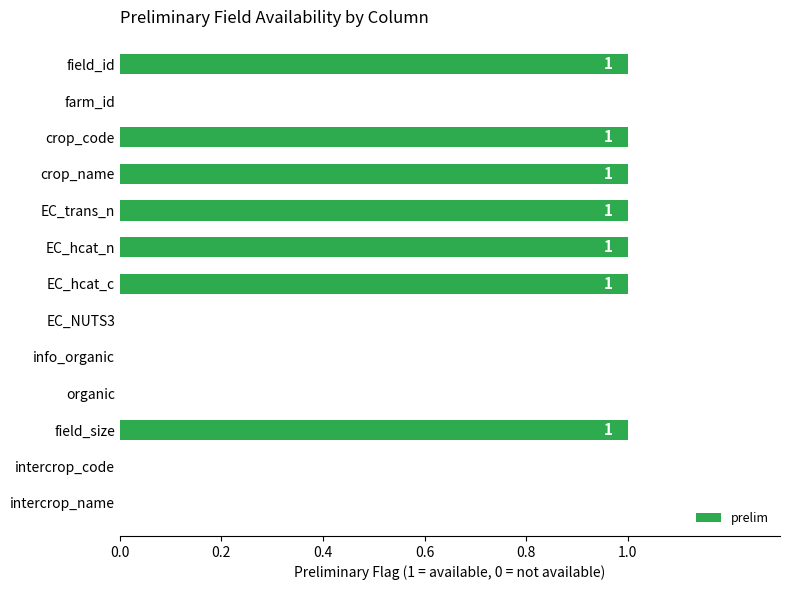

Does the chart contain stacked bars?

No